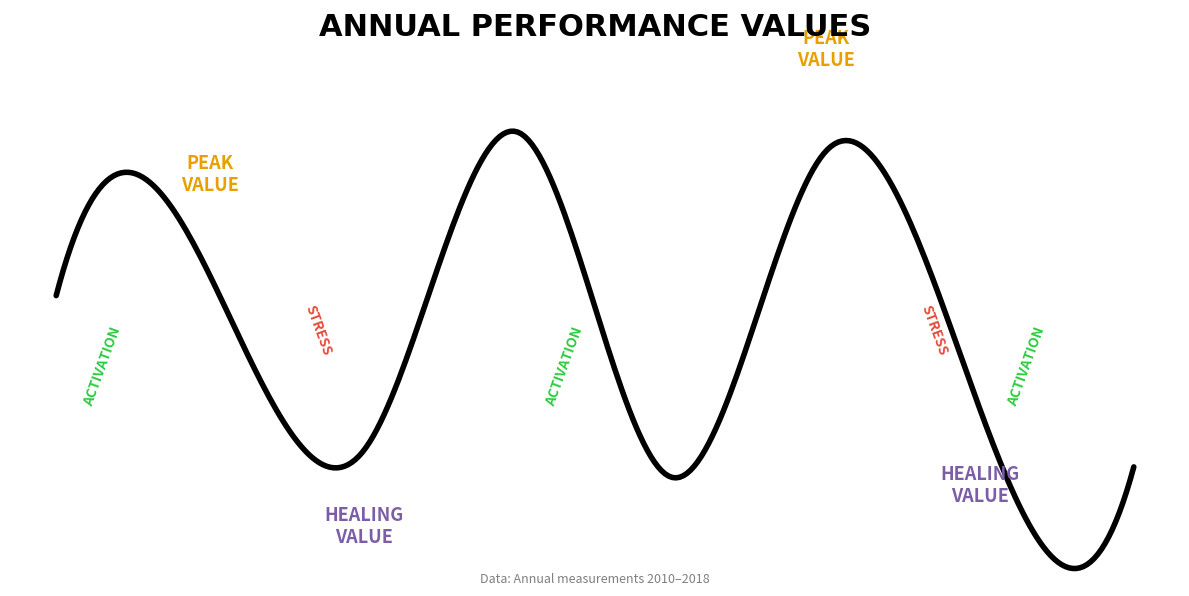

What is the difference between the maximum and second lowest values?

469.7